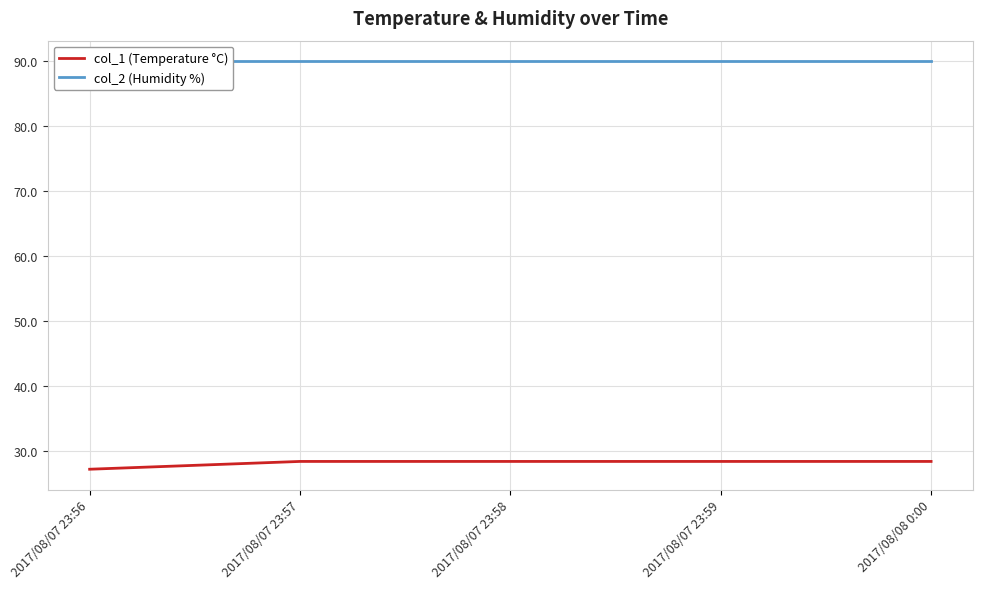

Is the value of col_2 (Humidity %) at 2017/08/07 23:56 greater than the value of col_1 (Temperature °C) at 2017/08/07 23:56?

Yes